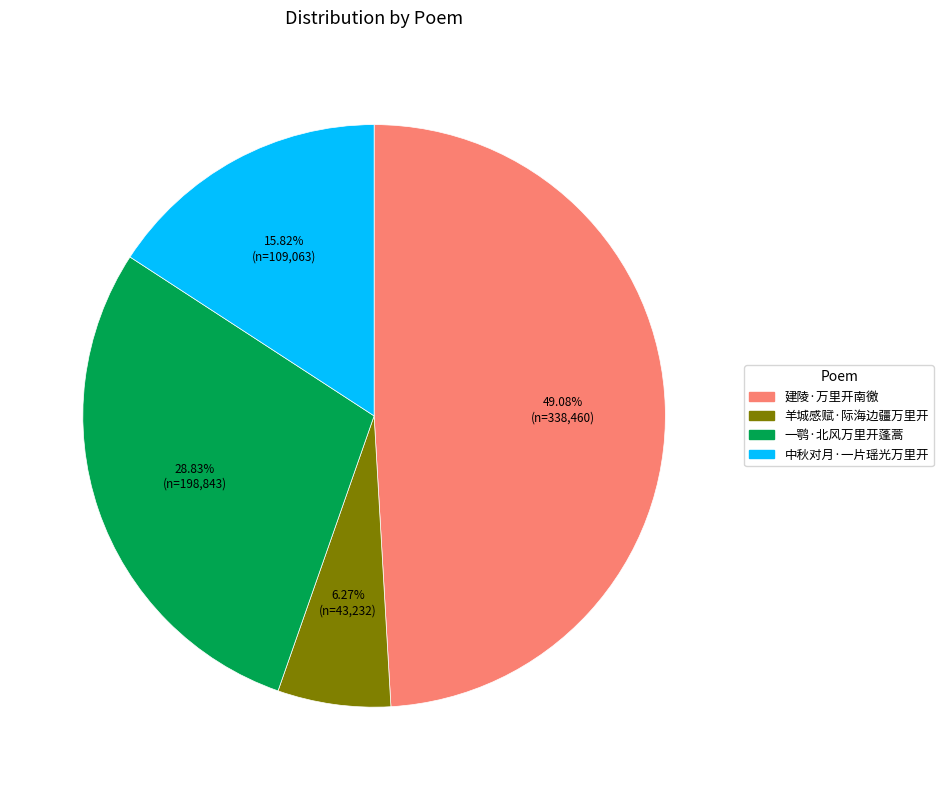

To the nearest percent, what percentage of the pie is 一鹗·北风万里开蓬蒿?

29%